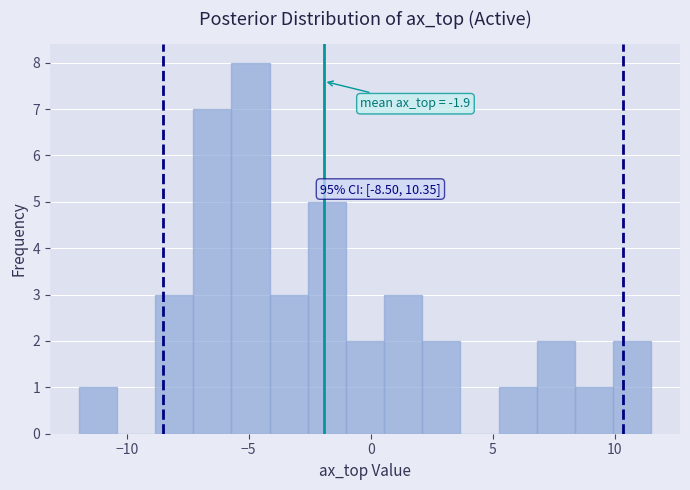

Read against the x-axis, roughly where is the centre of the tallest bar?

-5.0